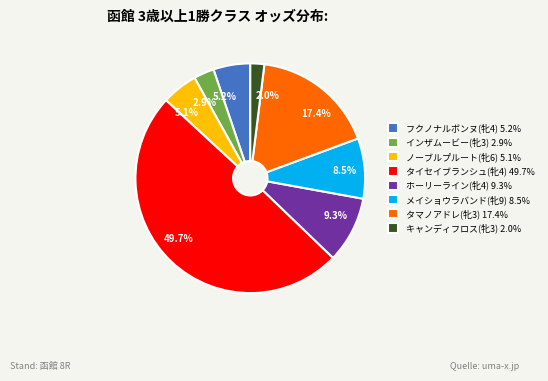

Which has a higher value, ノーブルプルート(牝6) or メイショウラバンド(牝9)?

メイショウラバンド(牝9)